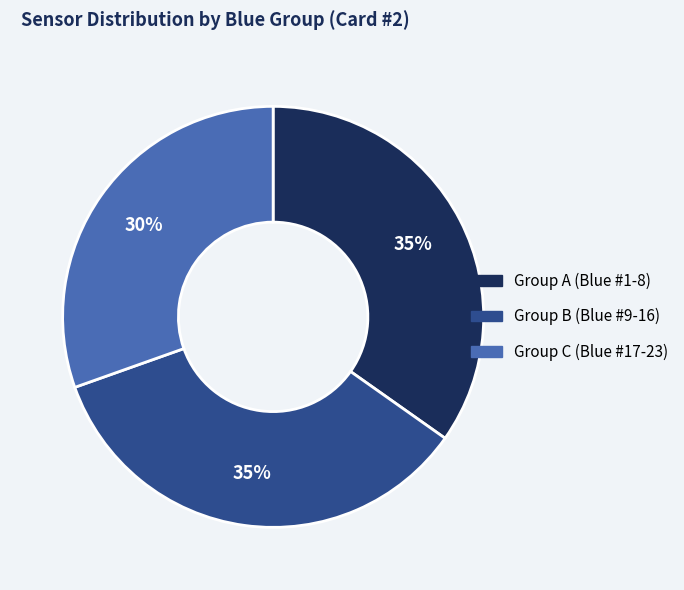

Does any single category account for the majority?

No